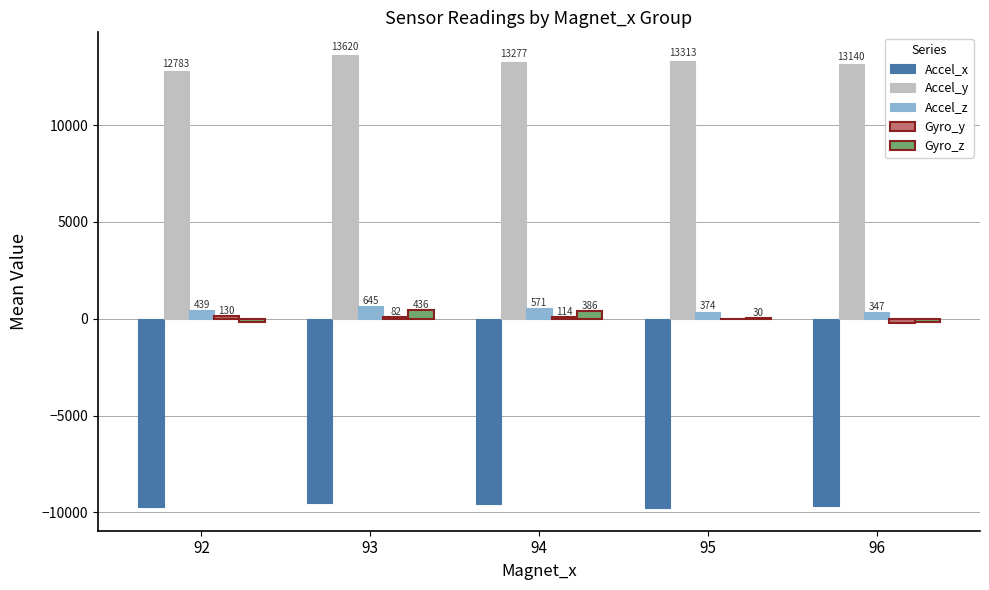

Which category has the highest value across all series?

93